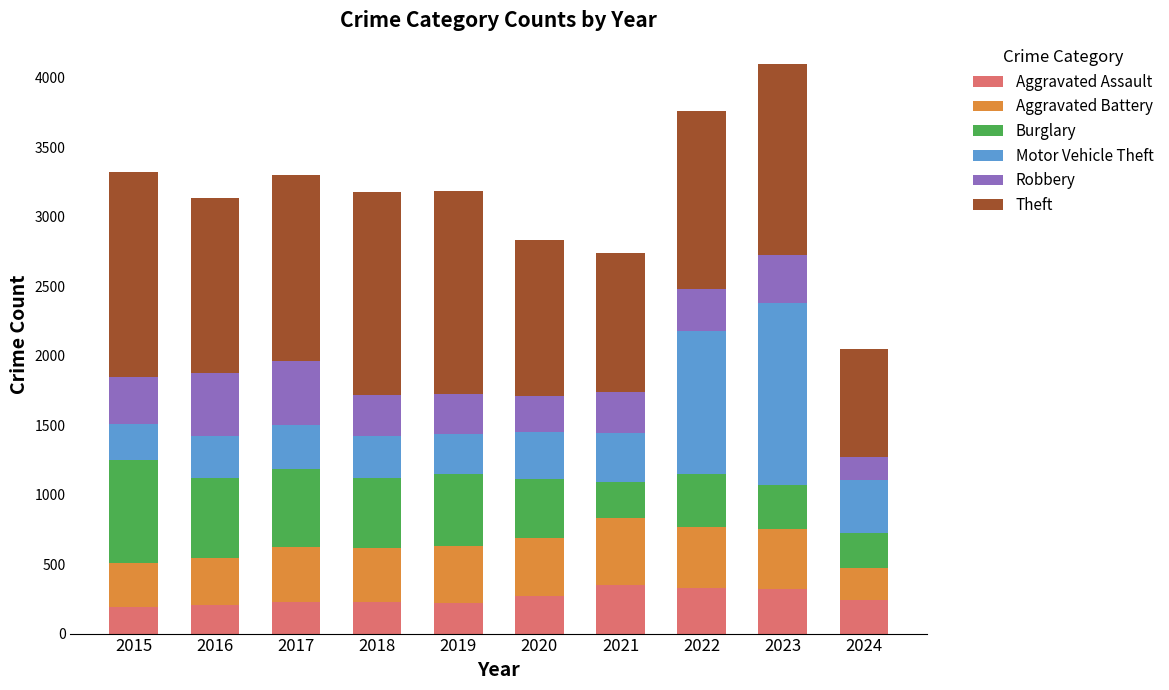

True or false: Aggravated Assault has a value of 327 at 2022.

True